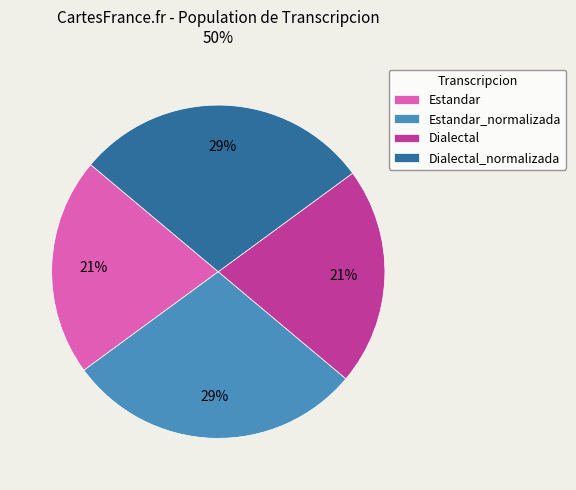

To the nearest percent, what portion does Estandar represent?

21%